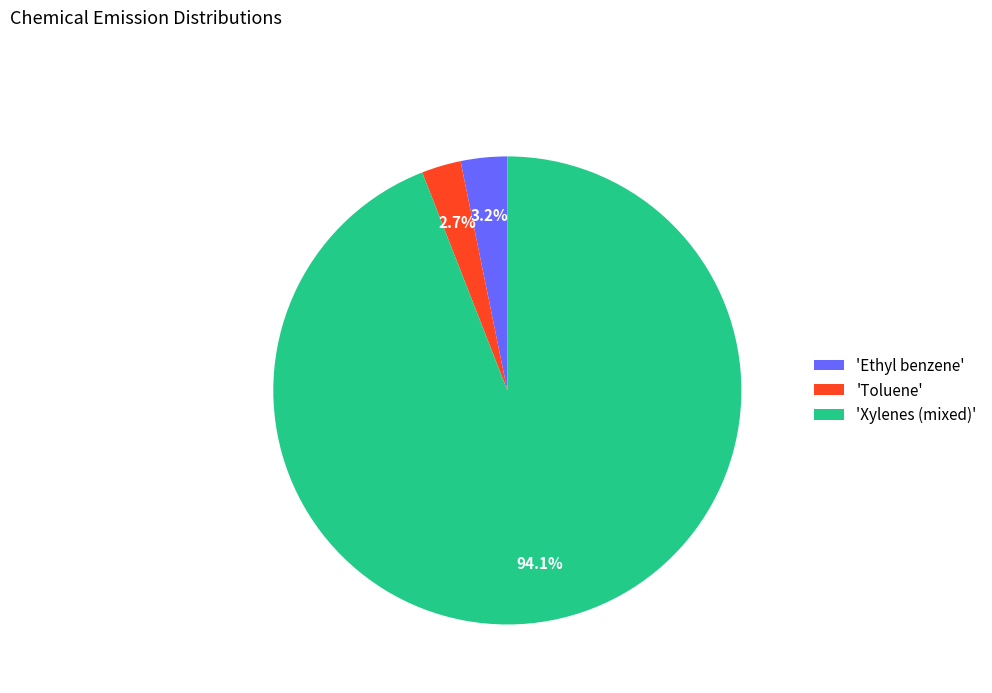

Which category has the biggest portion of the pie?

'Xylenes (mixed)'